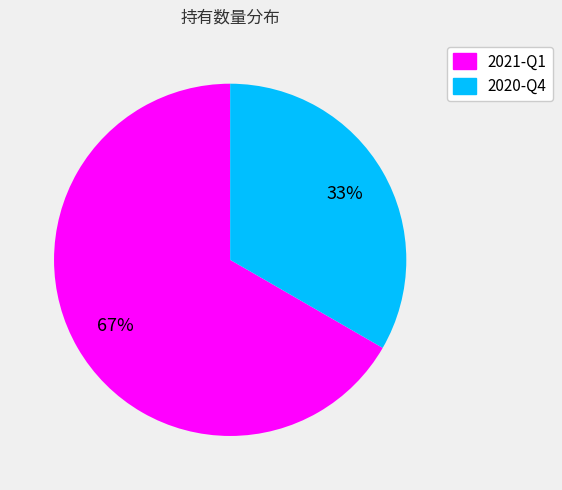

The 2021-Q1 slice represents 67% of the pie. True or false?

True